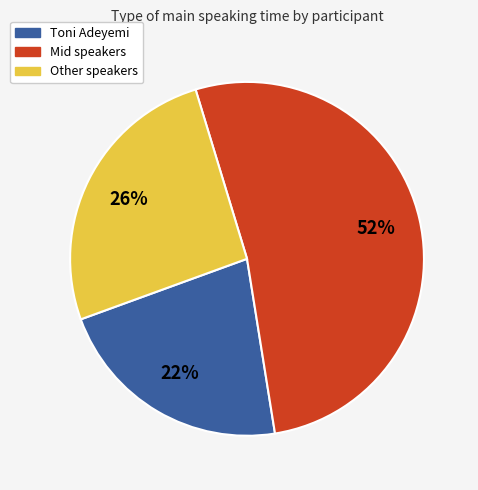

To the nearest percent, what is the average slice percentage?

33%